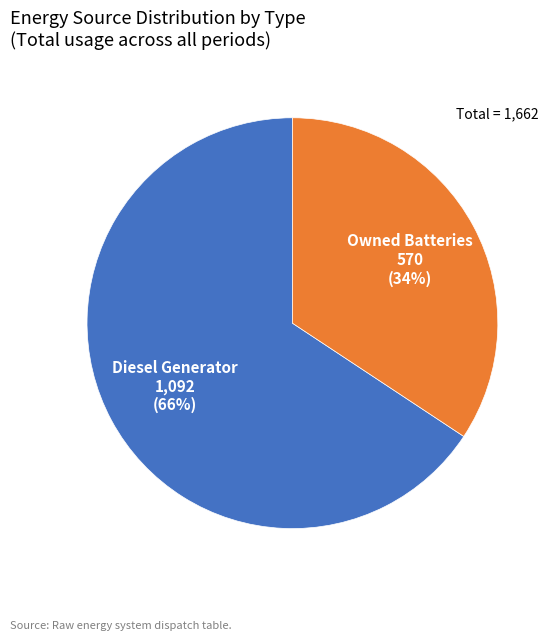

Is the sum of Owned Batteries and Diesel Generator greater than half?

Yes